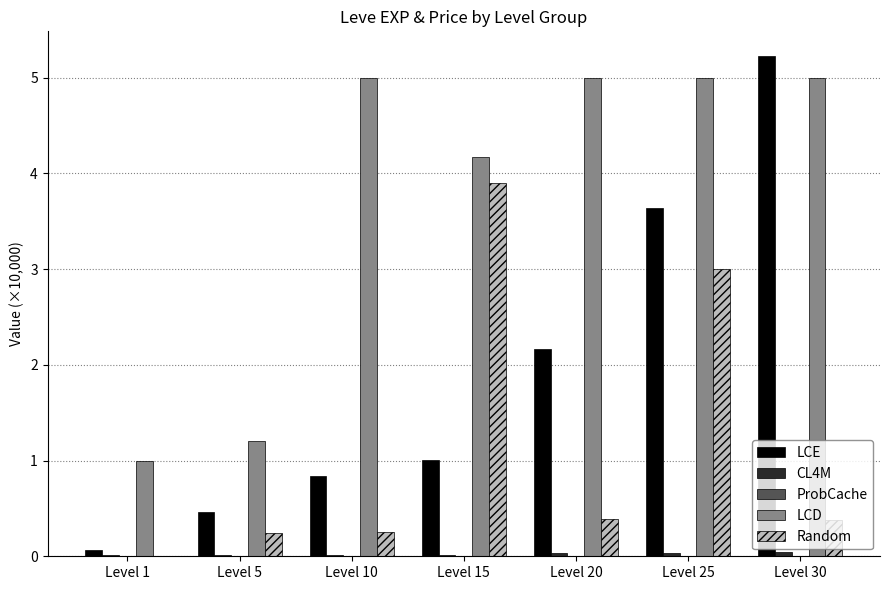

Between Level 20 and Level 25, which series saw the biggest shift?

Random